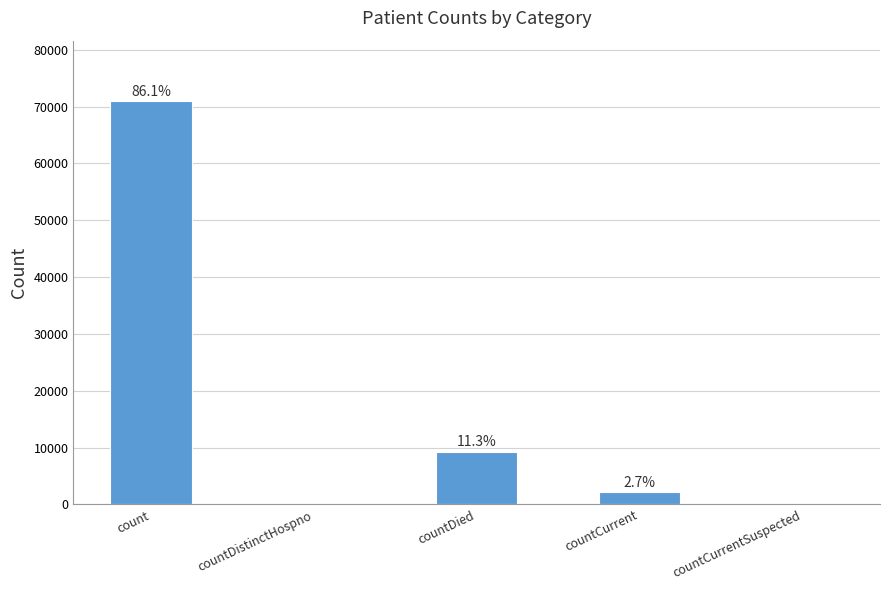

True or false: the data shows 24293 at count.

False